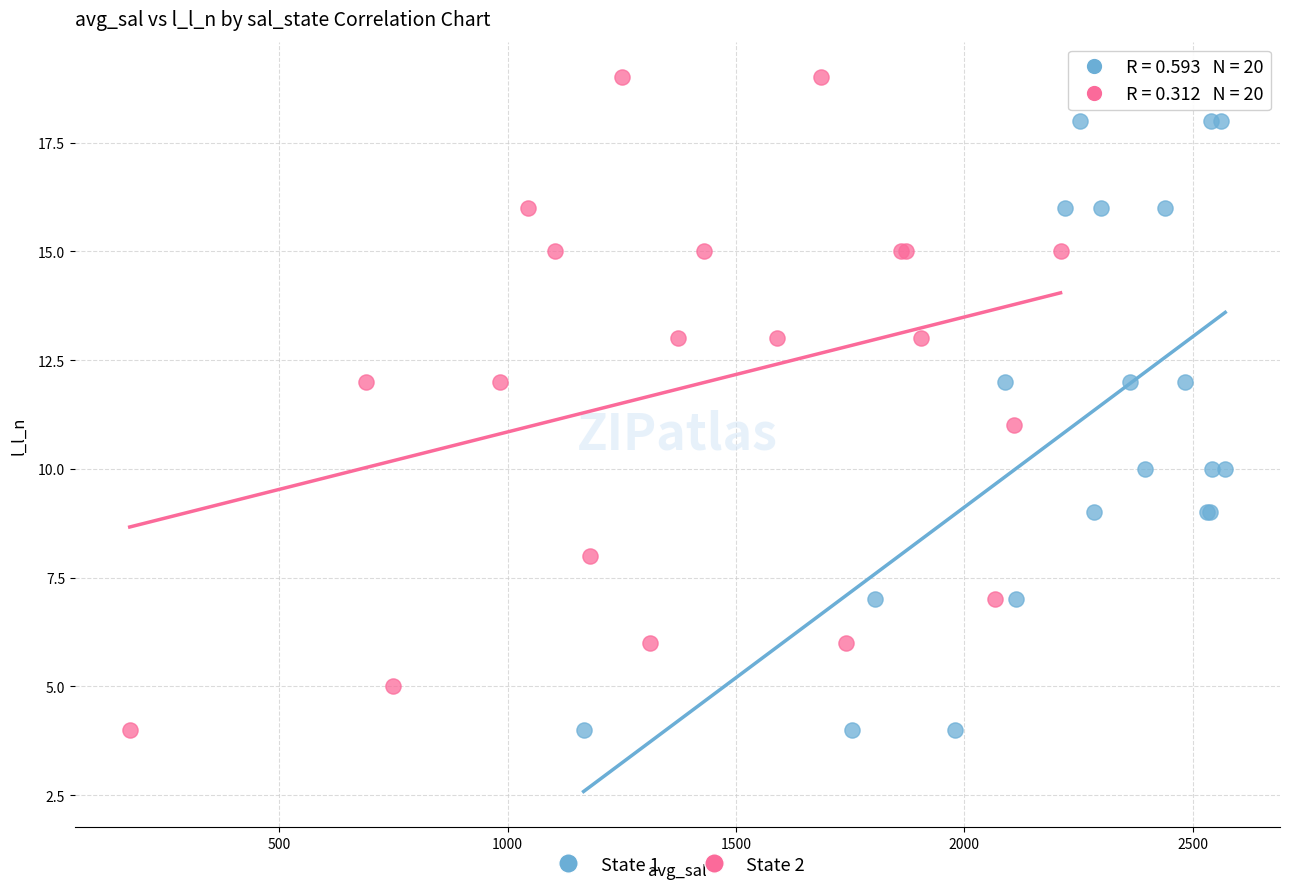

Which series has the largest Y range (max minus min)?

State 2